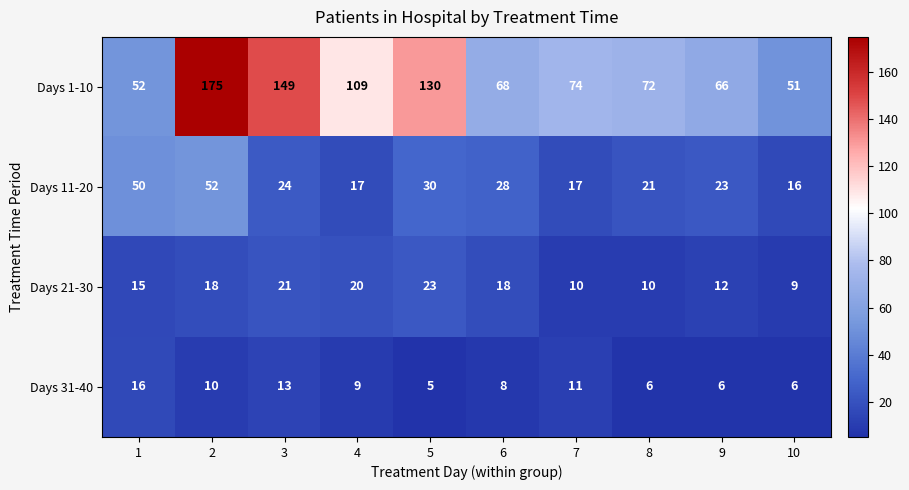

What is the total value across all series at 7?

112